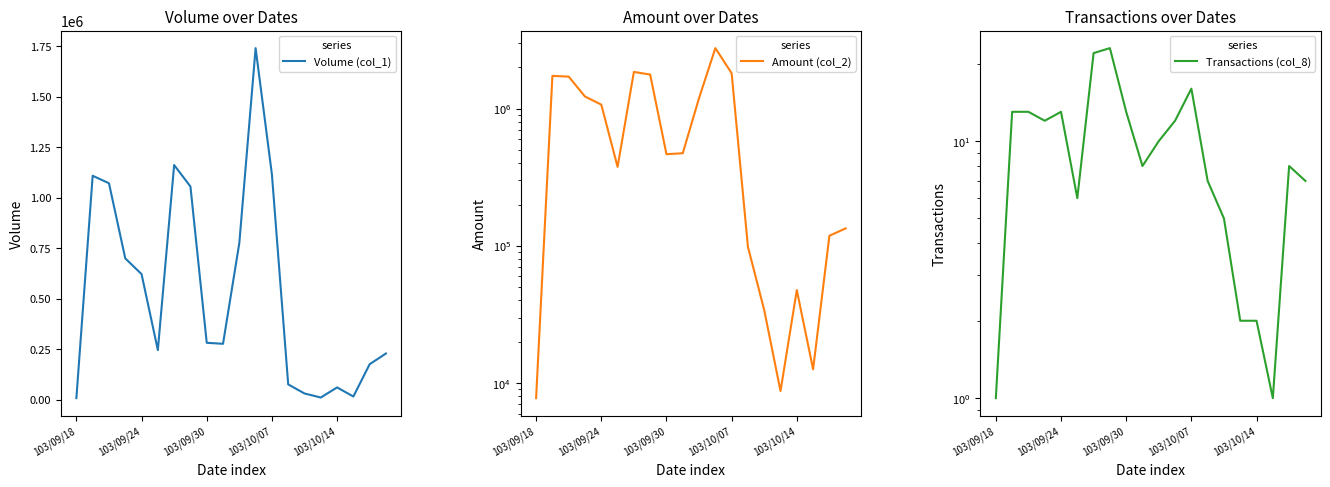

List the series in order of their peak value, highest first.

Amount (col_2), Volume (col_1), Transactions (col_8)